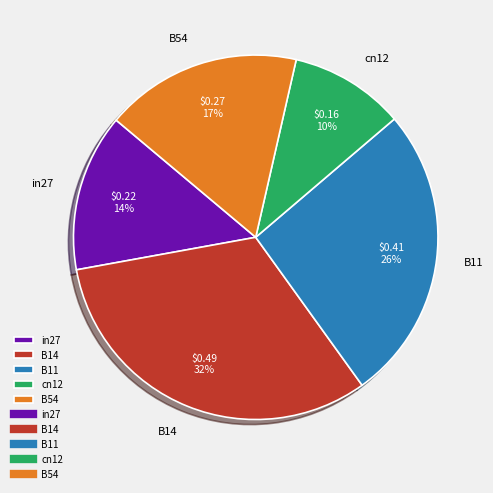

Rank the categories by value from lowest to highest.

cn12, in27, B54, B11, B14